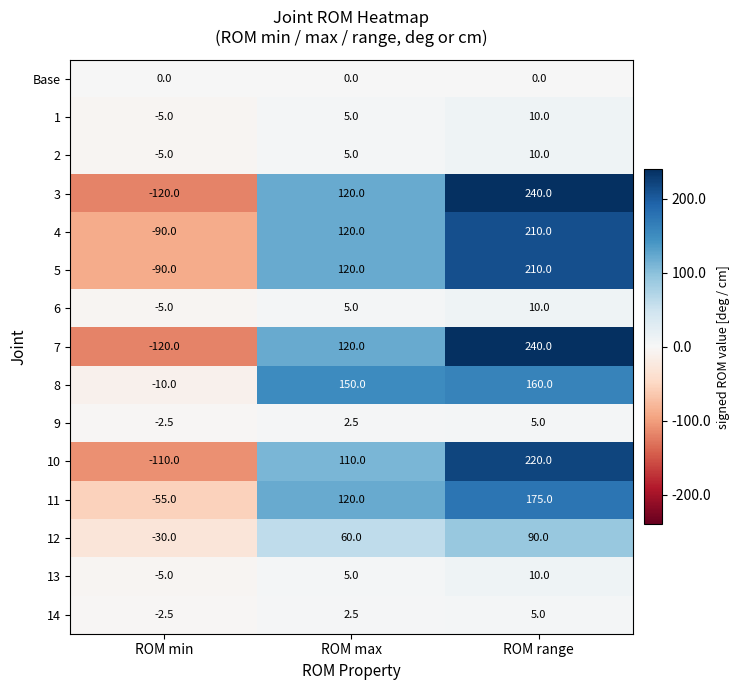

At which category is the sum across all series the highest?

ROM range